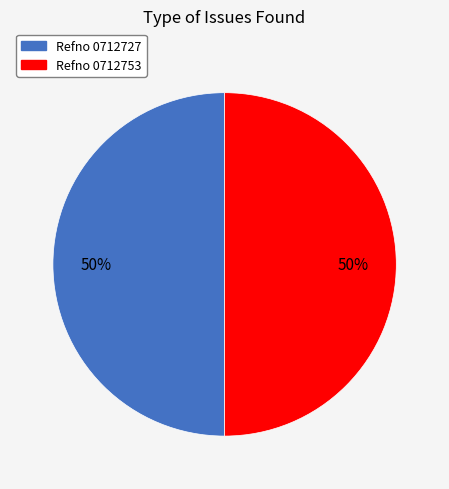

To the nearest percent, what is the average slice percentage?

50%